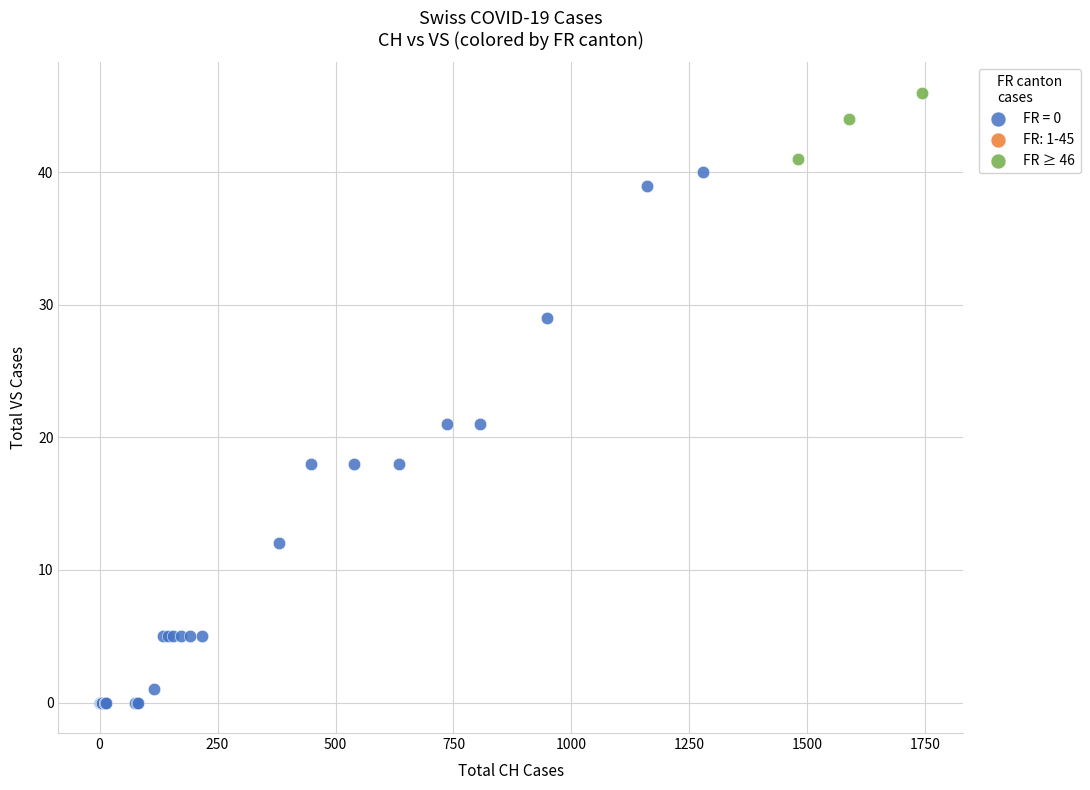

Which series has the largest Y range (max minus min)?

FR = 0